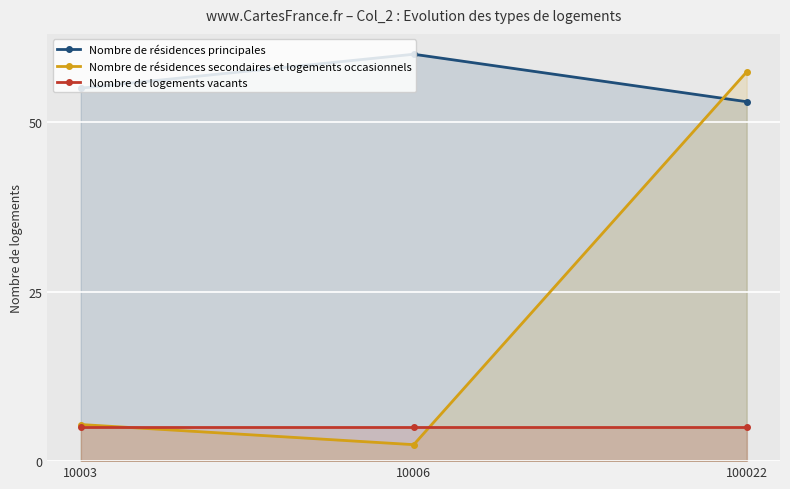

Which series changed the most between 10006 and 100022?

Nombre de résidences secondaires et logements occasionnels